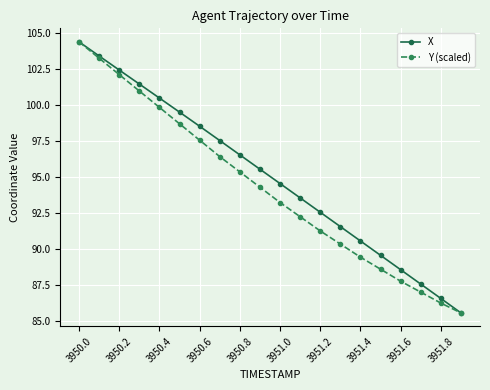

True or false: Y (scaled) has more than 0 points higher than both neighbors.

False